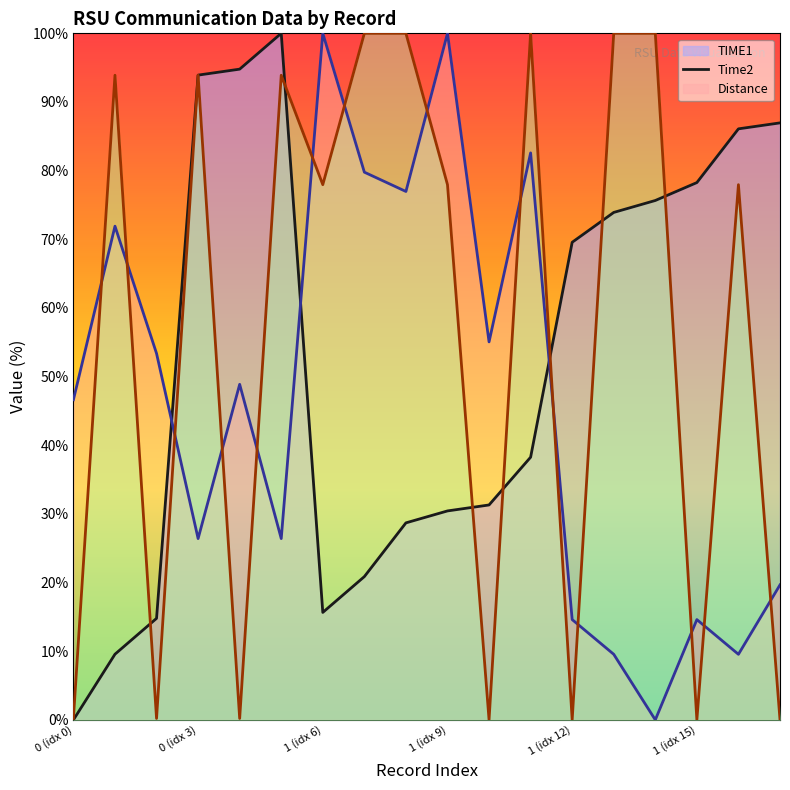

Rank the series by their maximum value, from highest to lowest.

TIME1 (line), Time2 (line), Distance (line)